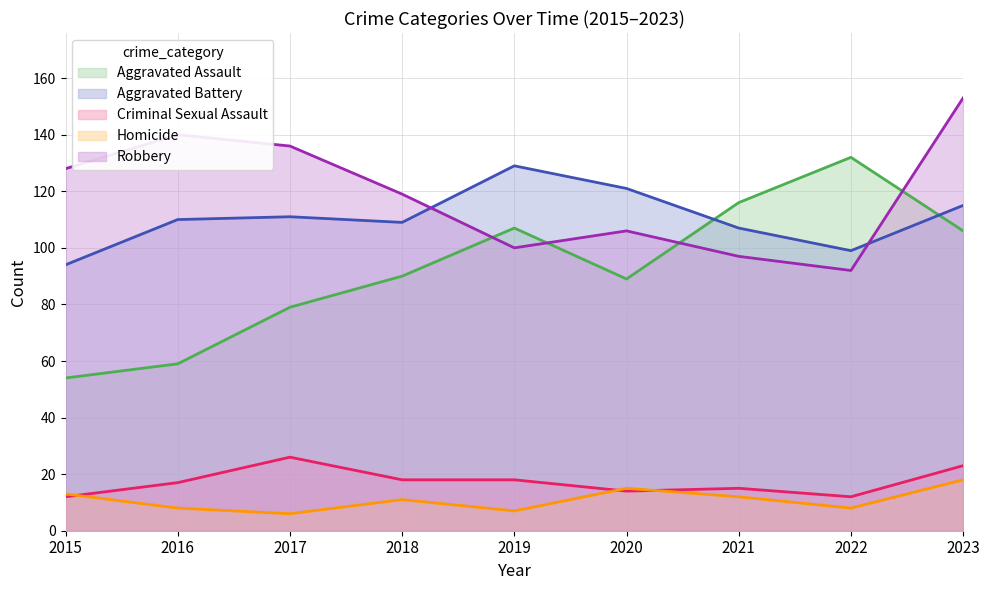

In Robbery, how many points are lower than both neighbors (excluding endpoints)?

2